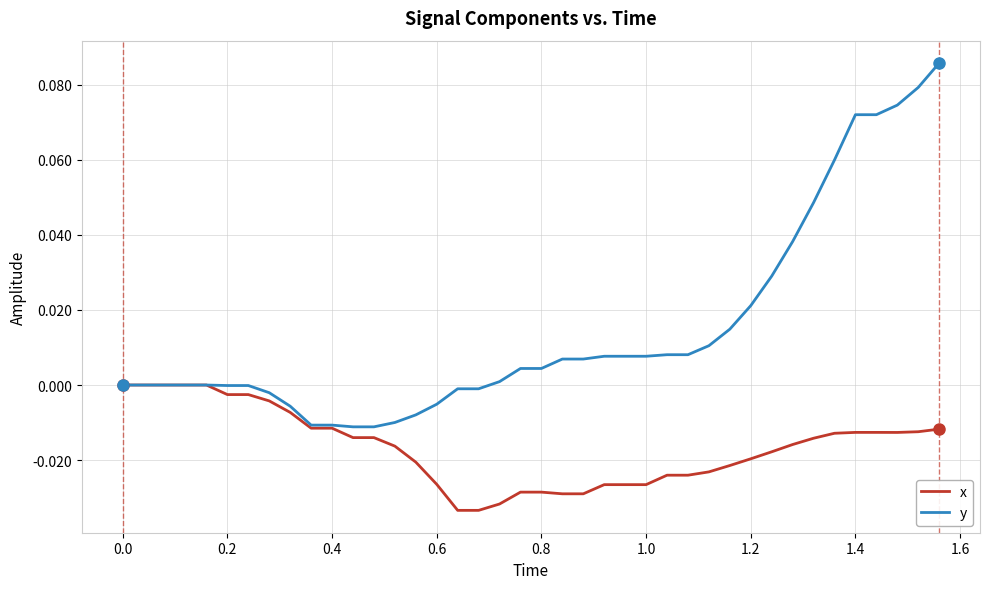

Which series has the largest range (max minus min)?

y